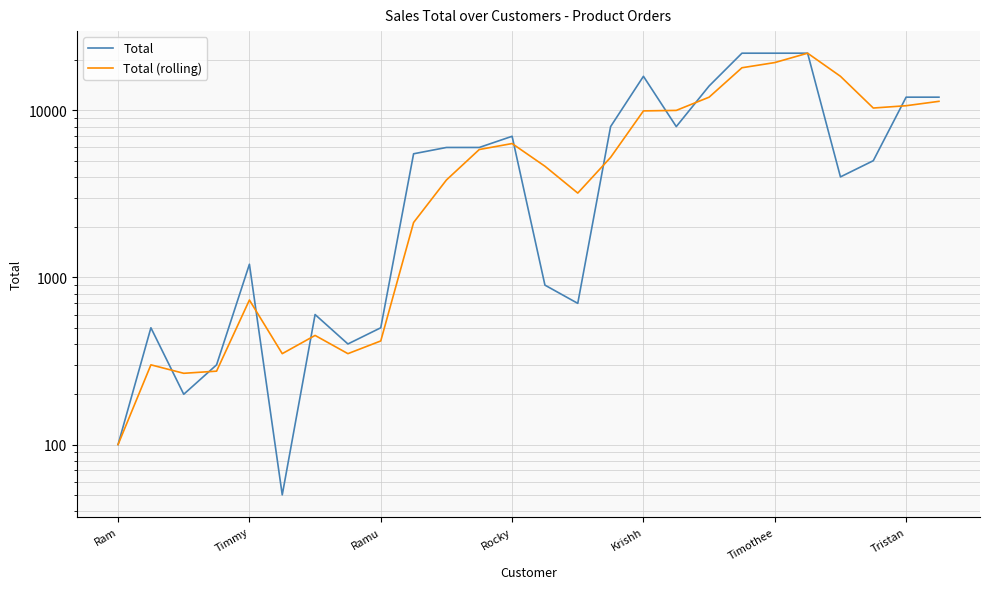

True or false: Total (rolling) has a value of 4038 at 11.

False